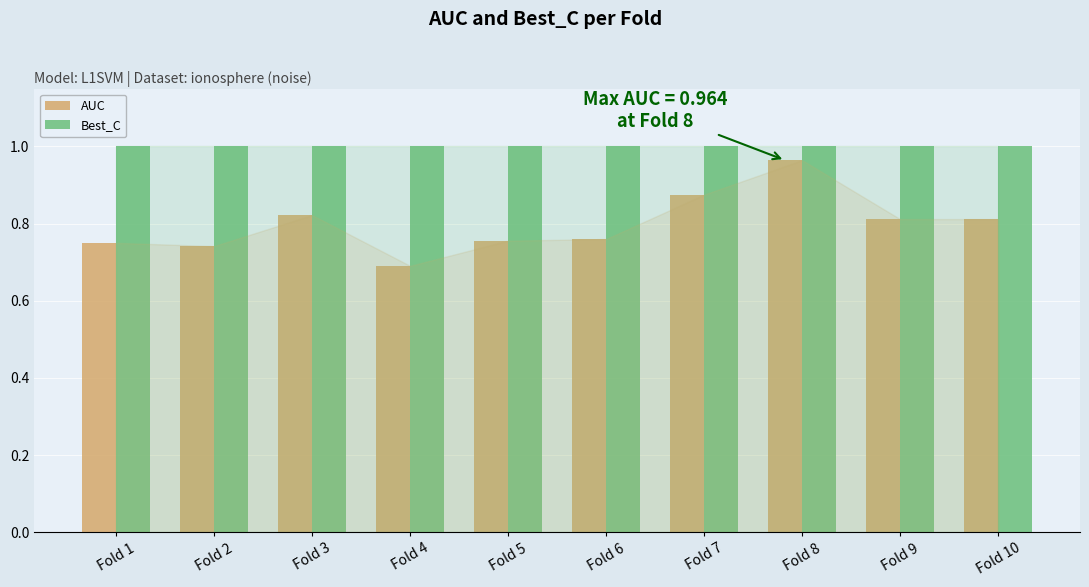

At which category is the sum across all series the highest?

Fold 8